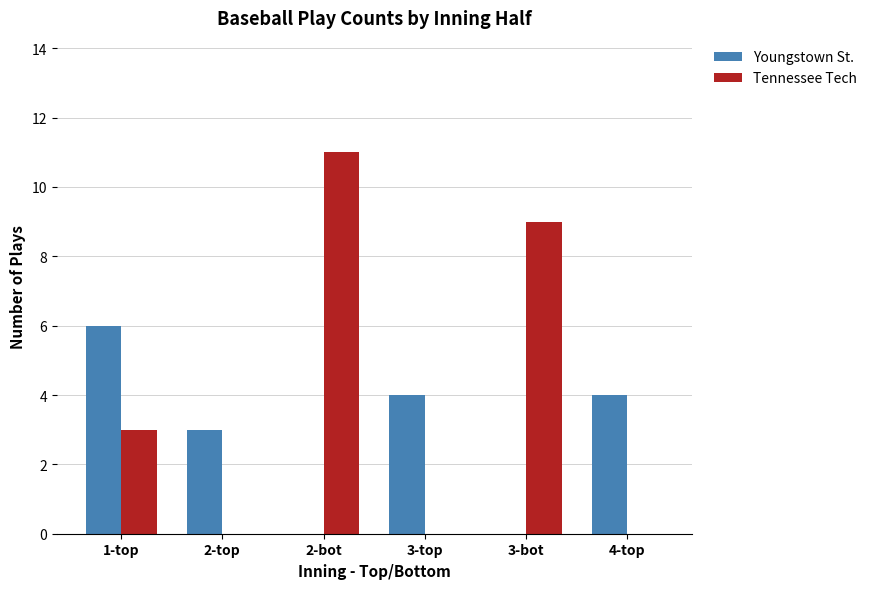

How many Tennessee Tech values are between 0 and 9?

5